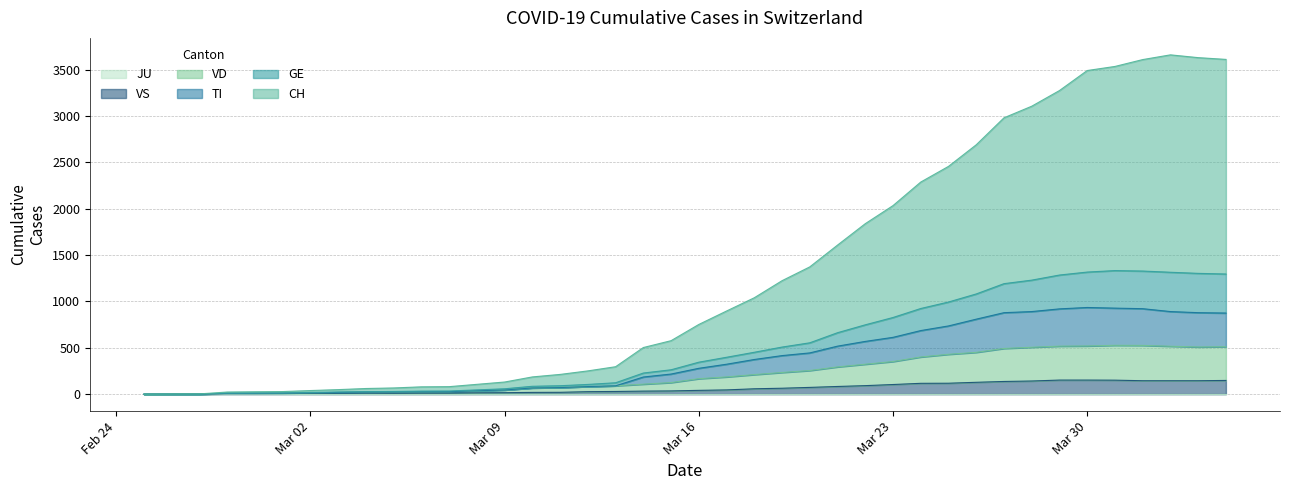

Reading left to right, what are all the values shown in this chart?

CH: 0	2	3	23	26	28	39	49	61	67	79	81	106	131	186	213	251	296	503	577	752	897	1040	1224	1373	1608	1839	2034	2288	2457	2690	2981	3106	3275	3491	3535	3609	3660	3630	3611
GE: 0	1	1	11	12	13	18	23	27	29	33	34	46	58	85	91	105	123	228	263	345	398	452	508	554	663	748	827	924	994	1081	1192	1230	1285	1317	1333	1328	1315	1303	1296
TI: 0	0	0	9	9	10	15	19	23	24	26	27	37	45	67	71	82	90	185	217	279	323	374	416	445	518	569	613	686	736	809	879	891	920	935	928	922	891	879	875
VD: 0	0	0	9	9	10	15	19	23	24	26	27	37	45	67	71	82	90	108	125	167	186	211	234	255	294	323	352	401	430	451	493	506	518	520	527	526	517	509	512
VS: 0	0	0	5	5	6	9	11	12	10	11	11	15	16	19	20	27	29	33	35	41	46	58	64	73	83	92	104	117	118	128	137	142	152	152	151	145	145	145	148